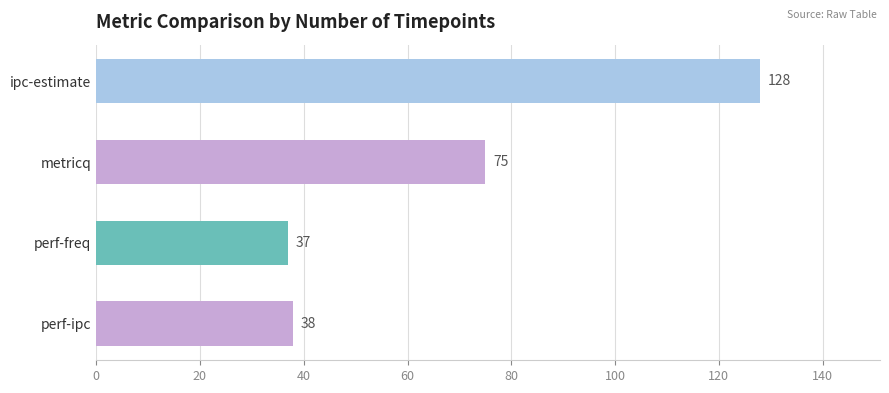

What is the minimum value shown in the chart?

37